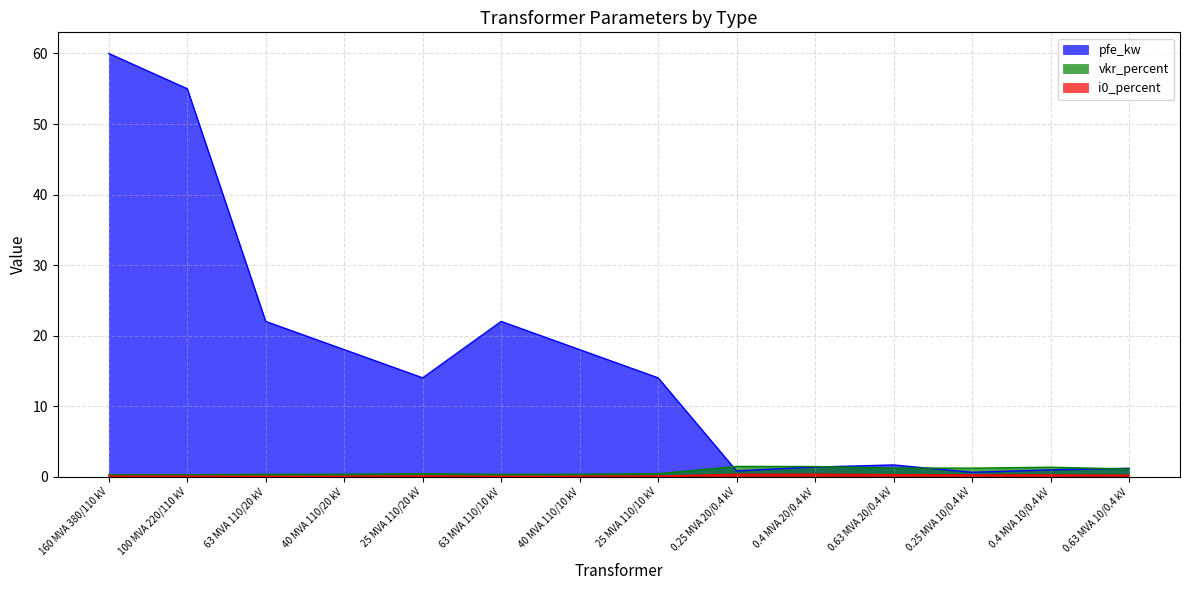

Between which two adjacent categories do pfe_kw and vkr_percent first intersect?

25 MVA 110/10 kV and 0.25 MVA 20/0.4 kV